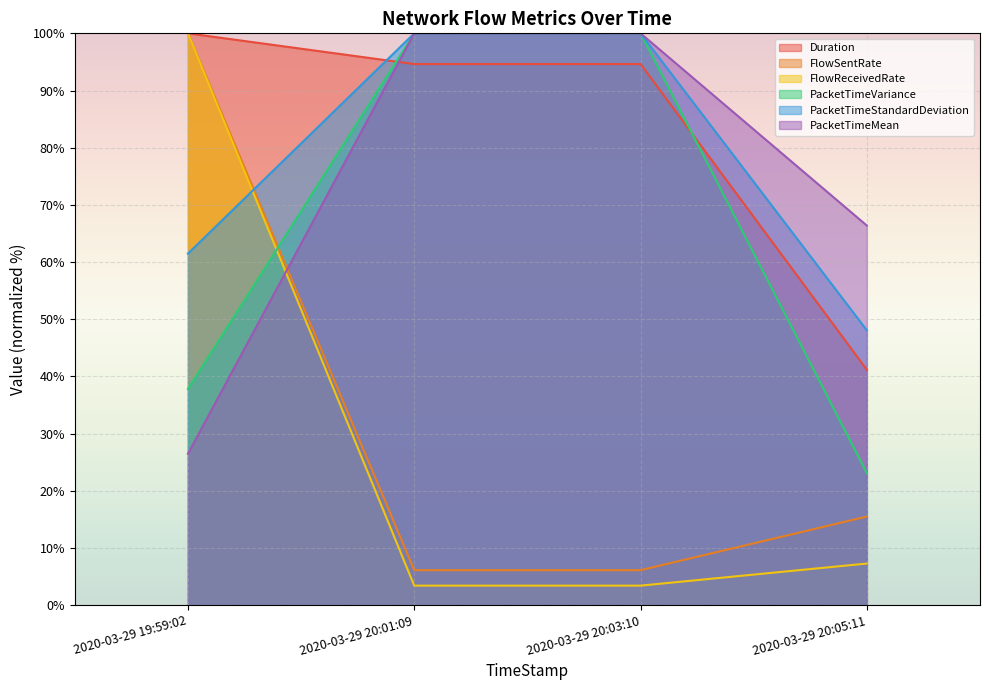

Where is FlowSentRate nearest to the value 53?

2020-03-29 20:05:11